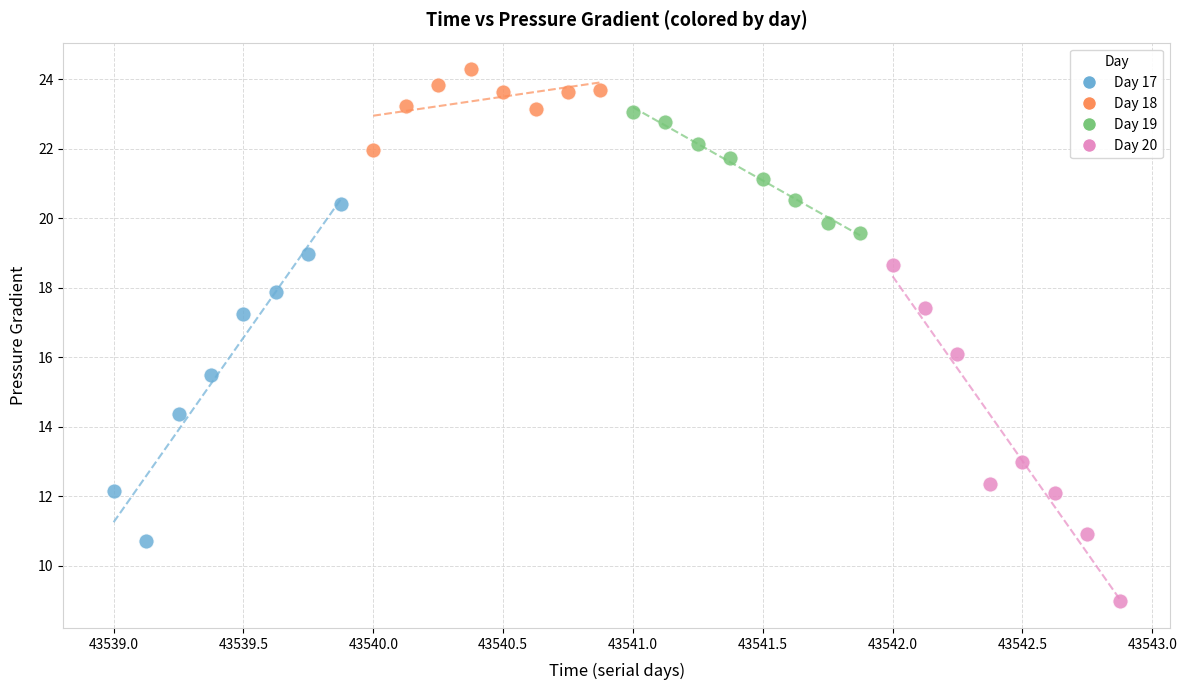

Which series contains the lowest Y value?

Day 20